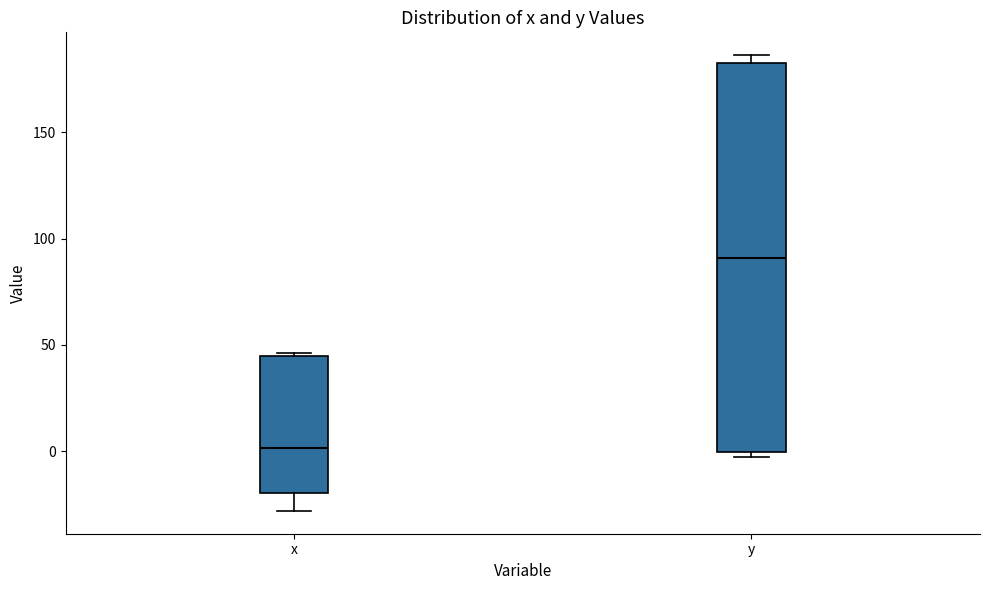

Reading left to right, transcribe this box plot: for each box, give where its median line is, the range the box spans, and where its two whiskers end, as read against the y-axis. The values are not printed on the chart, so give them approximately, as read against the axis.

x: median 0, box -20 to 45, whiskers -30 to 45
y: median 90, box 0 to 185, whiskers -5 to 185 (just above the box's upper edge)